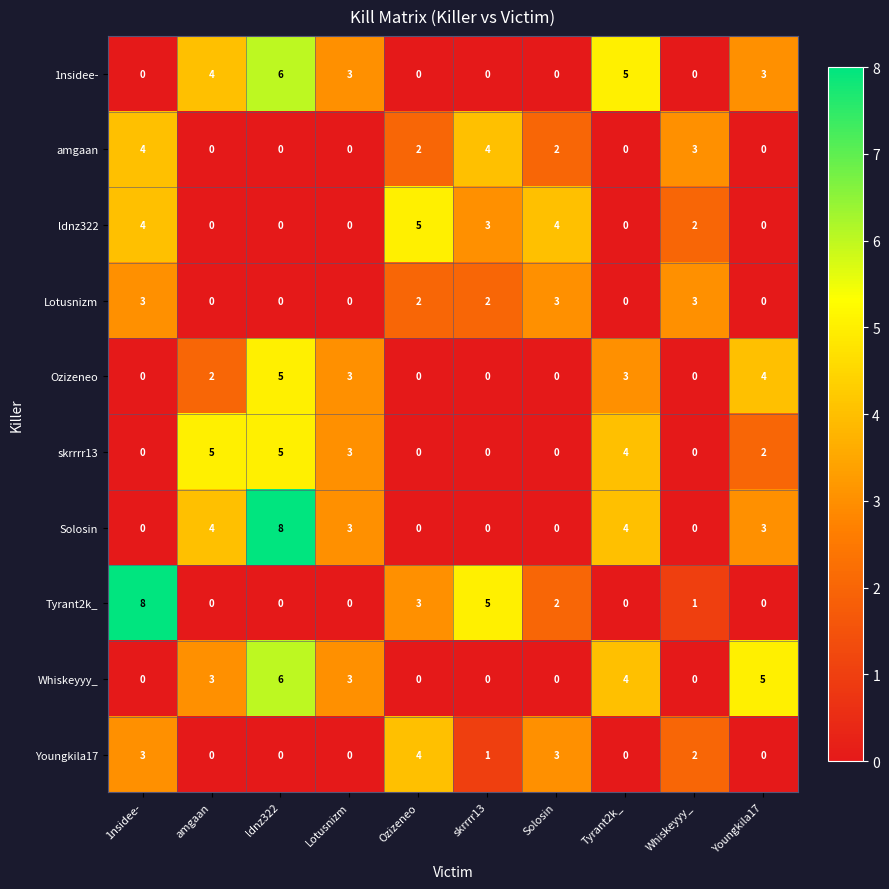

The value of Ozizeneo at Whiskeyyy_ is 2. True or false?

False